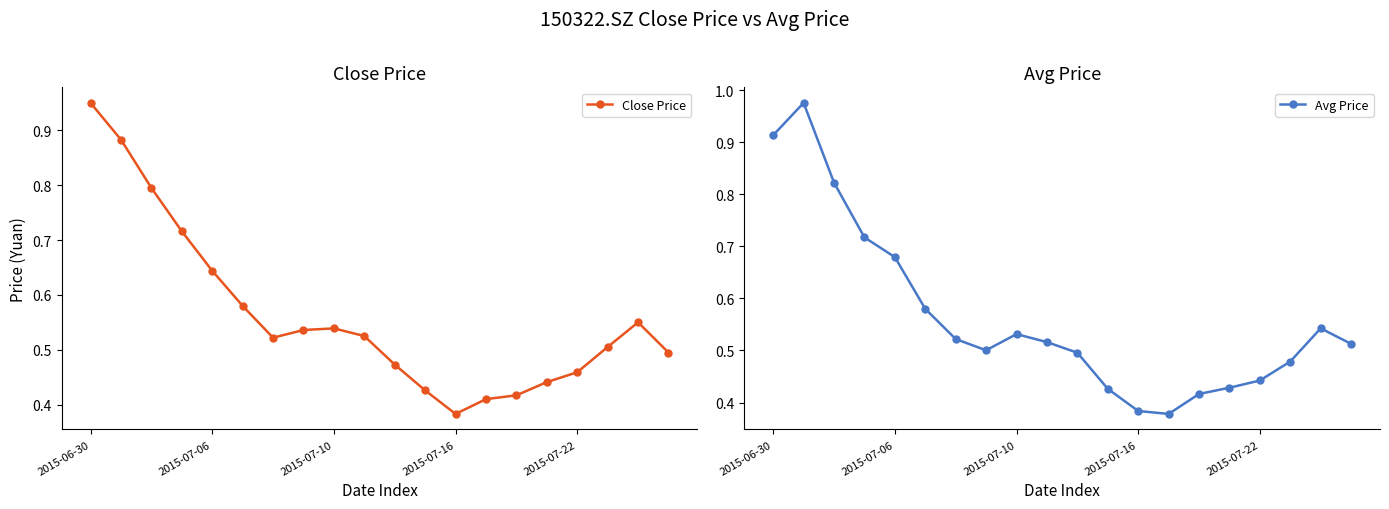

Rank the series by their average value, from highest to lowest.

Avg Price, Close Price